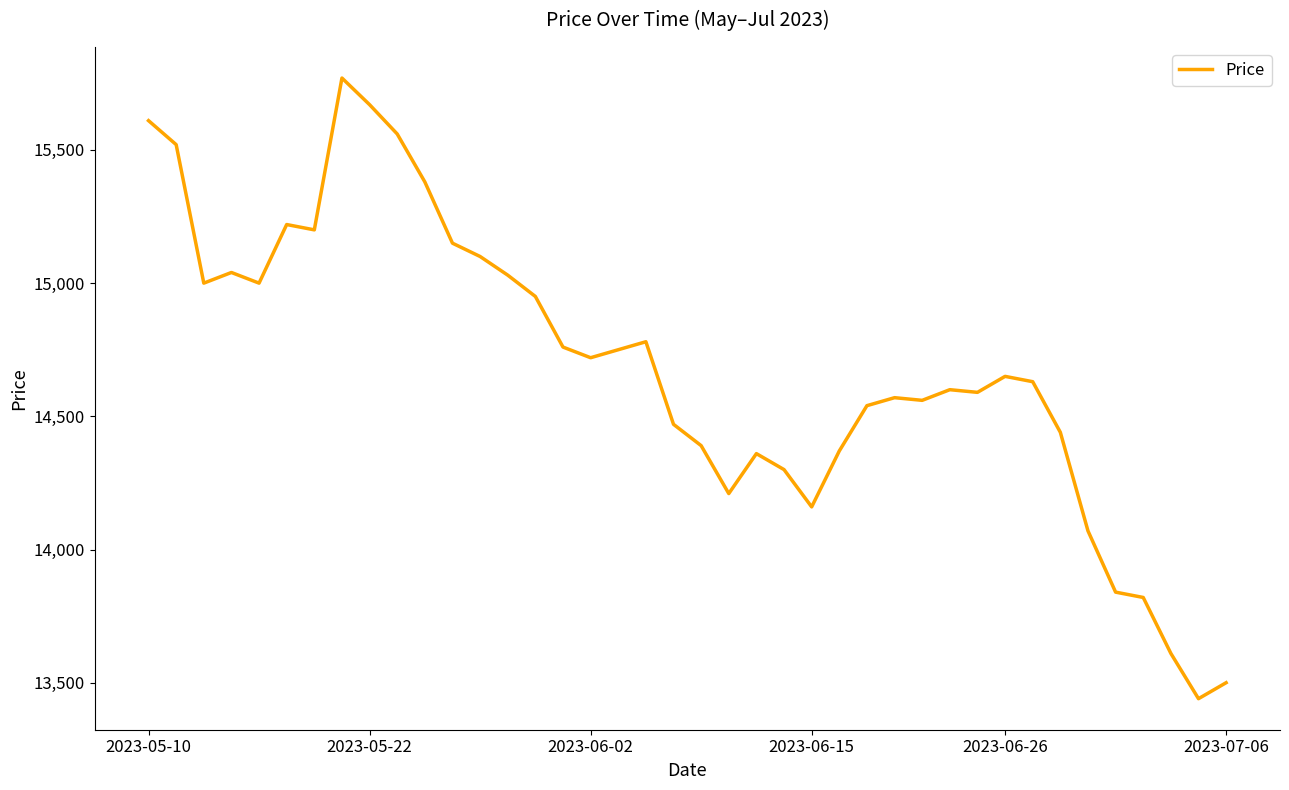

What is the smallest value displayed?

13440